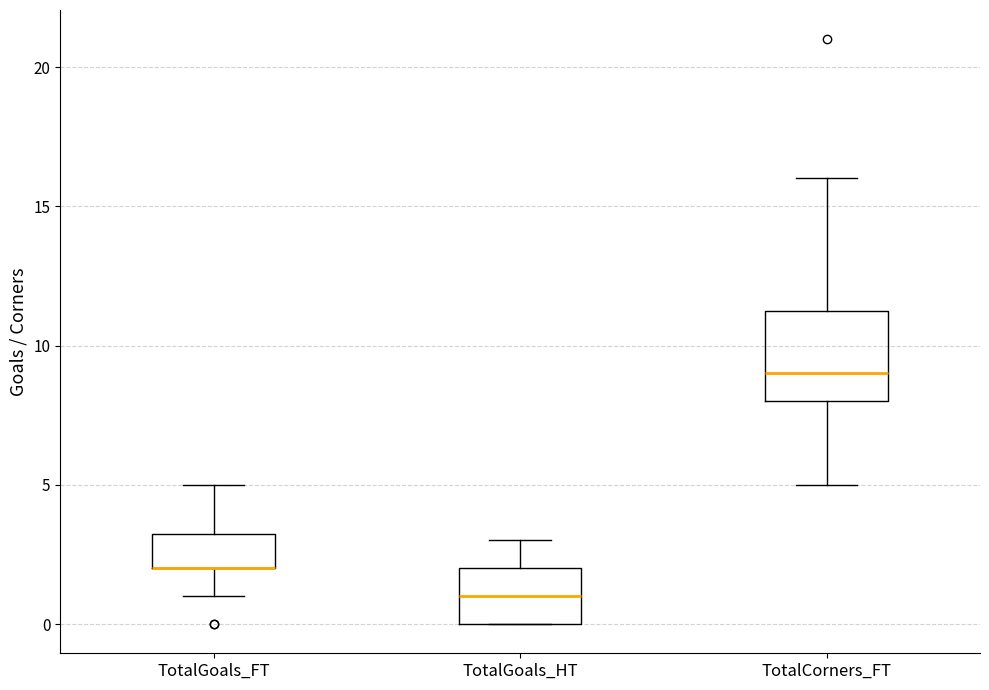

Reading left to right, read every box against the y-axis: the position of its median line, the range the box covers, and the ends of its whiskers. The values are not printed on the chart, so give them approximately, as read against the axis.

TotalGoals_FT: median 2.0 (drawn on the box's lower edge), box 2.0 to 3.5, whiskers 1.0 to 5.0
TotalGoals_HT: median 1.0, box 0.0 to 2.0, whiskers 0.0 to 3.0
TotalCorners_FT: median 9.0, box 8.0 to 11.5, whiskers 5.0 to 16.0